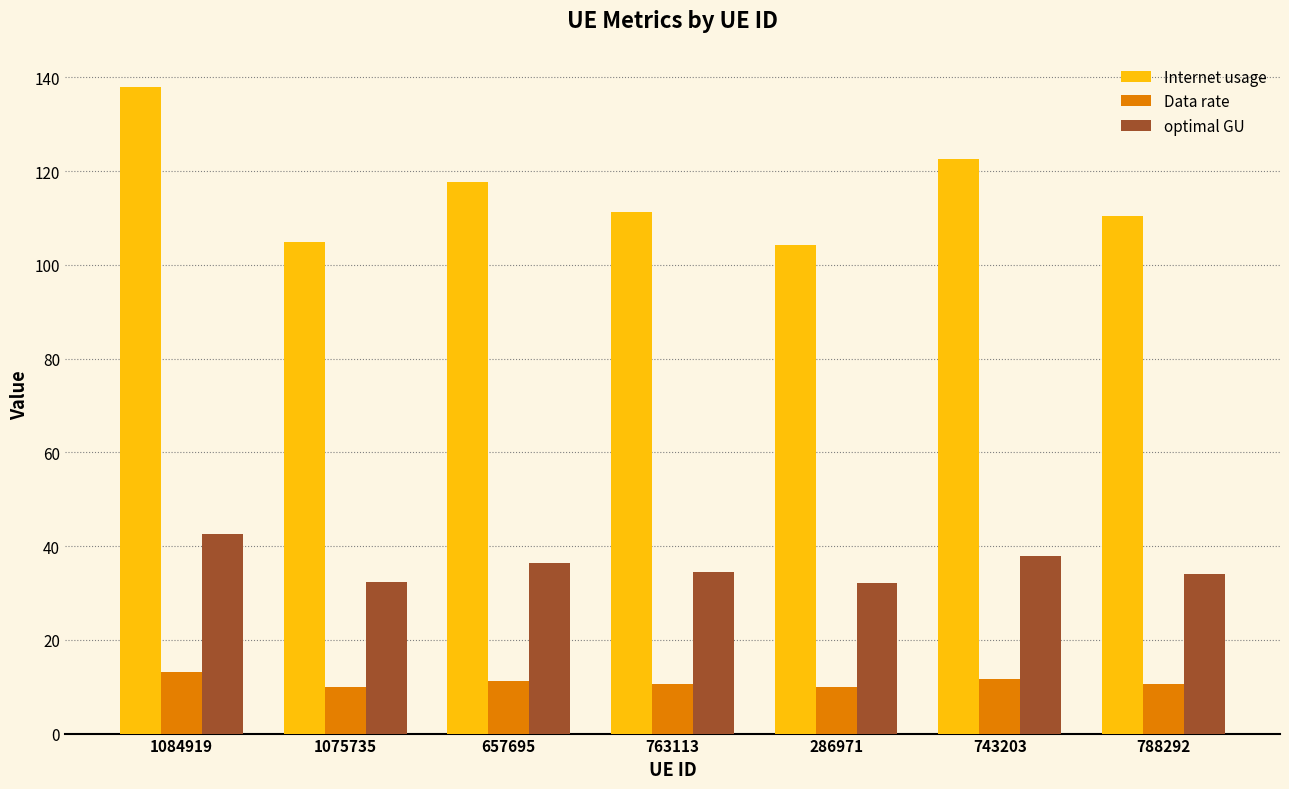

How many distinct data groups are displayed?

3